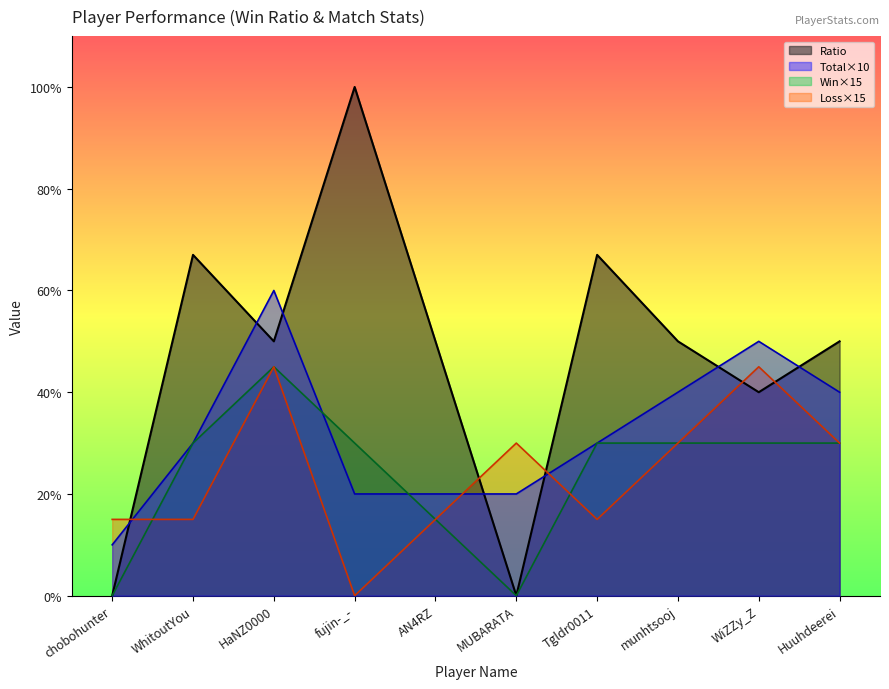

How many series are shown in this chart?

4